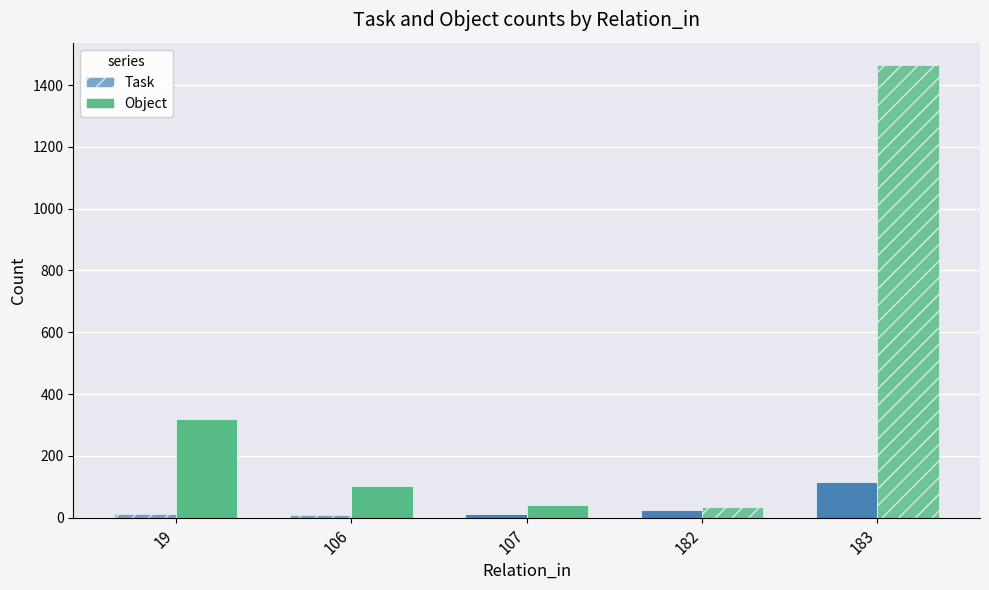

What is the average value of the Task series?

34